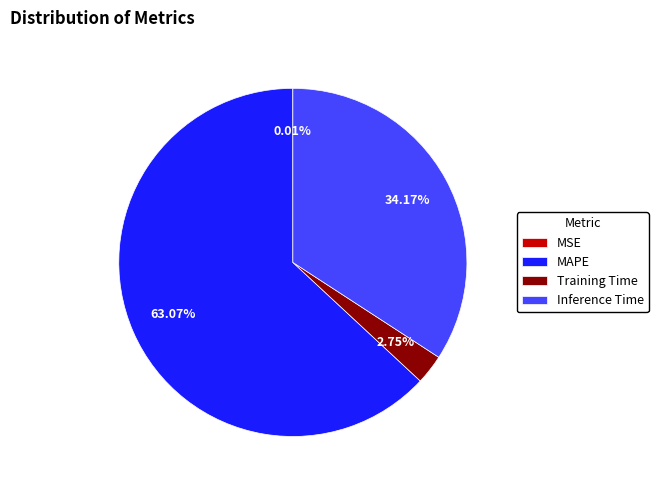

Which slice represents more than half of the pie?

MAPE